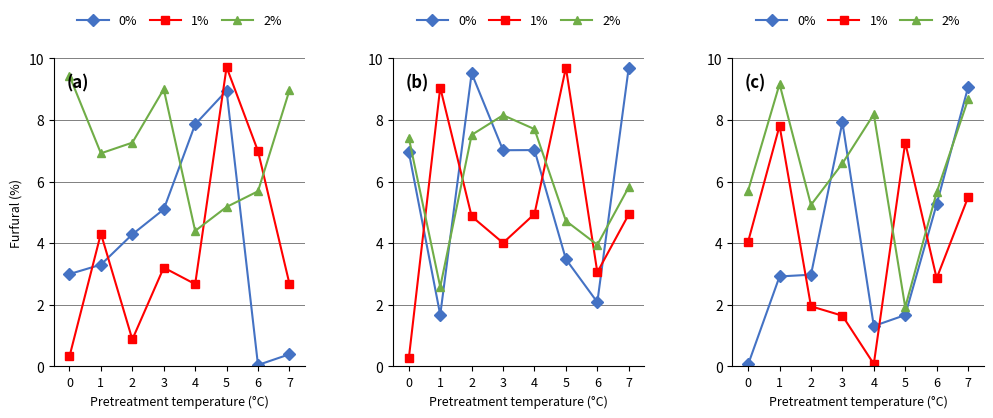

What is the maximum value for 1%?

7.8